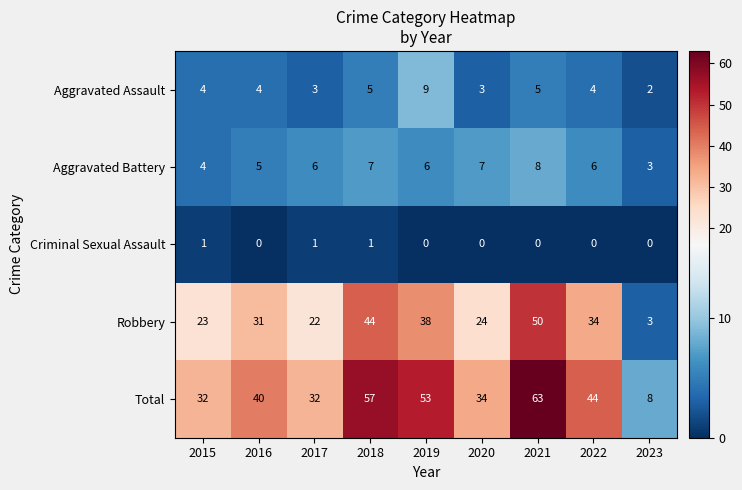

What is the approximate value of Total at 2020, to the nearest 10?

30